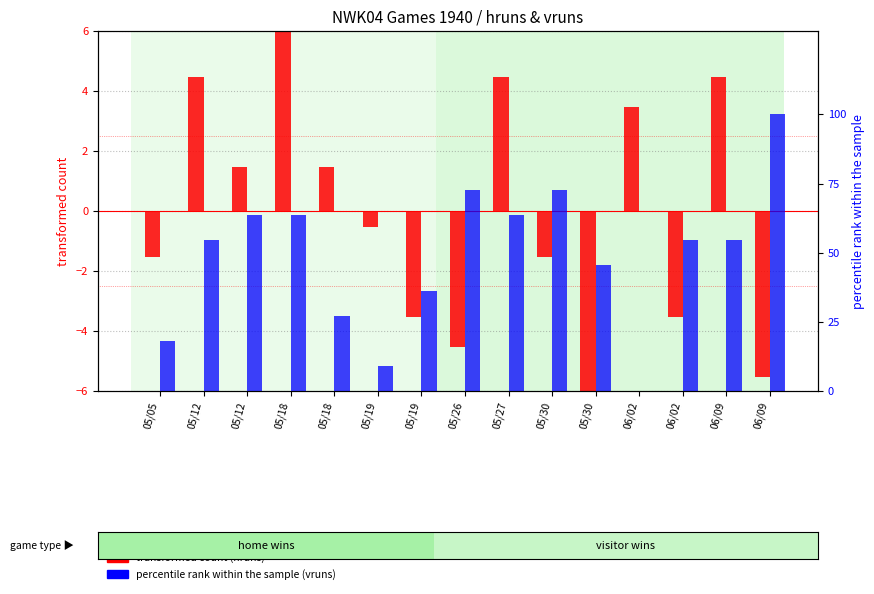

At how many categories does at least one series exceed 13?

13